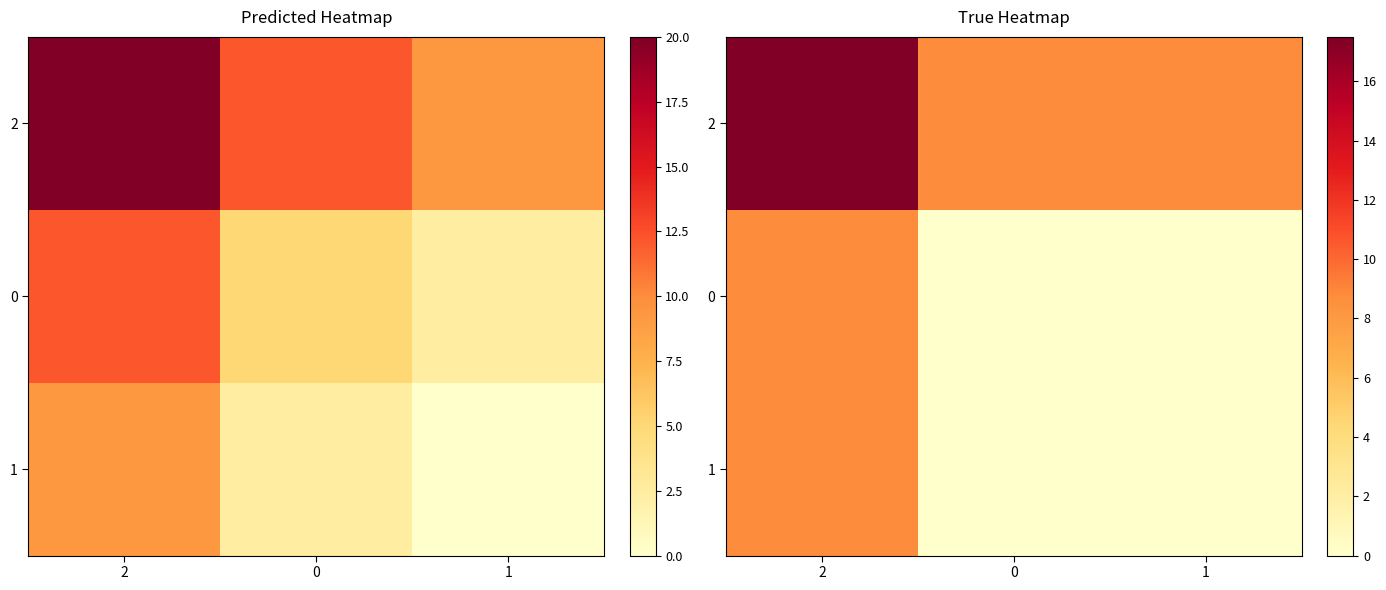

What is the spread (max minus min) of values at 1?

8.7